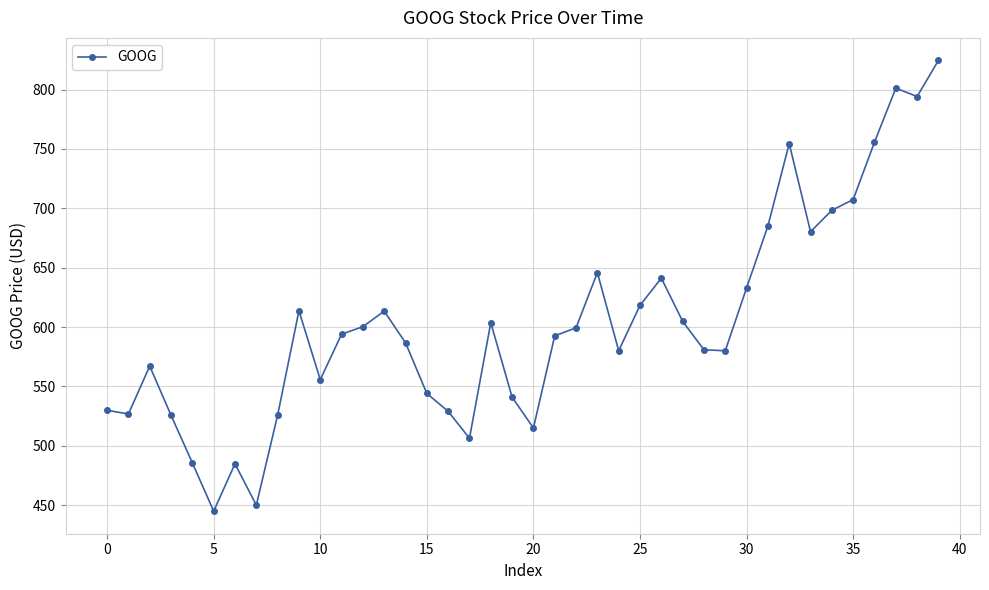

What is the smallest value displayed?

445.0